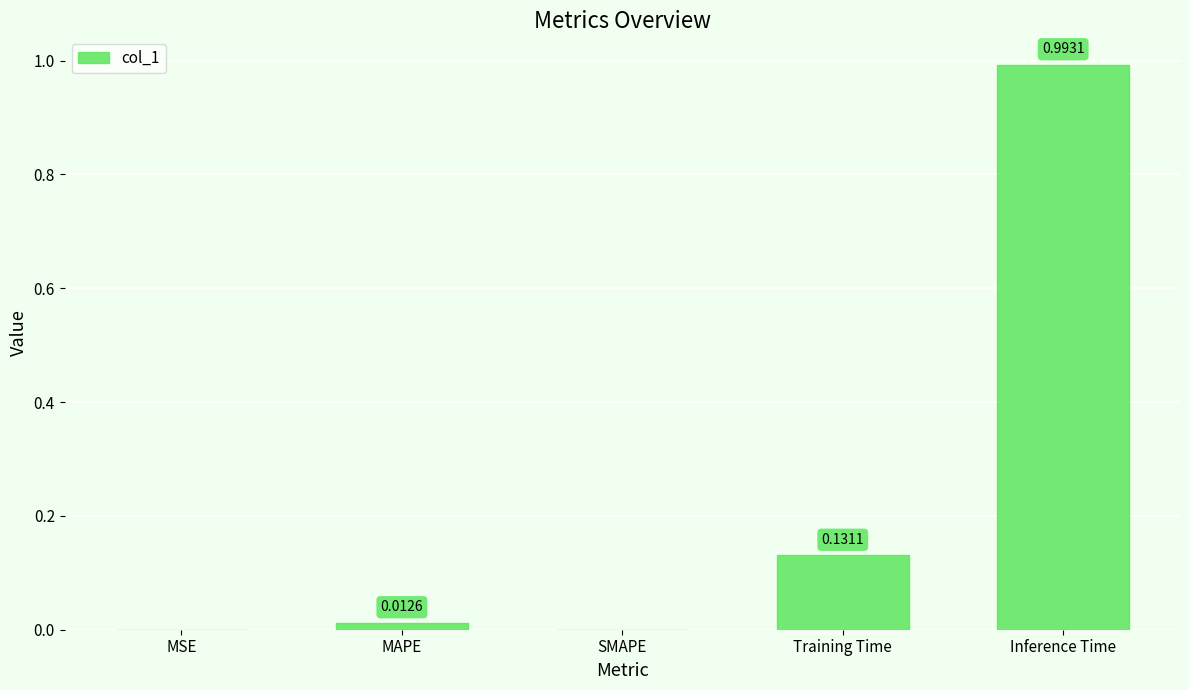

Which label corresponds to the largest value in the chart?

Inference Time